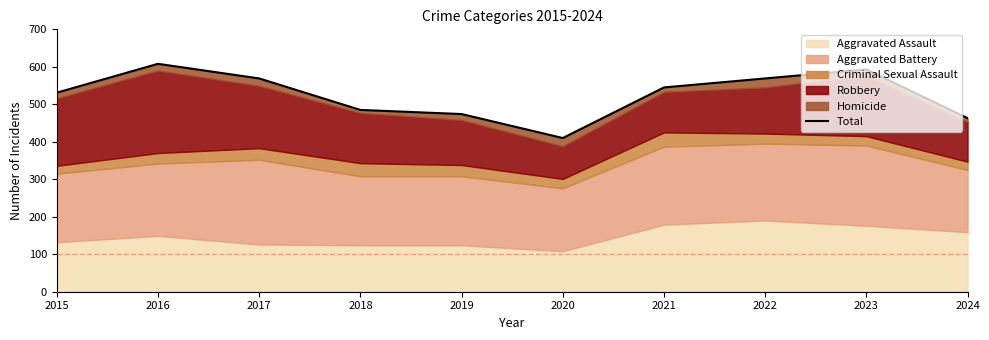

True or false: the data has more than 0 interior local peaks.

True